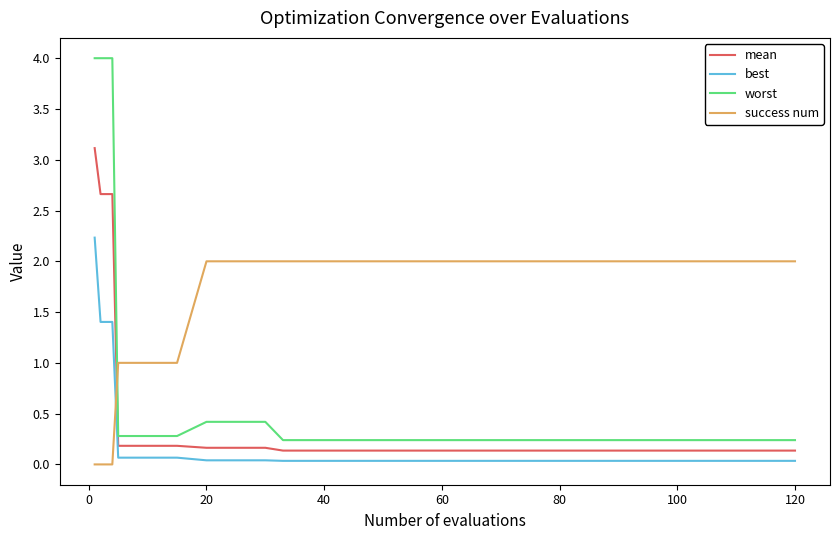

Which series has the widest spread of values?

worst